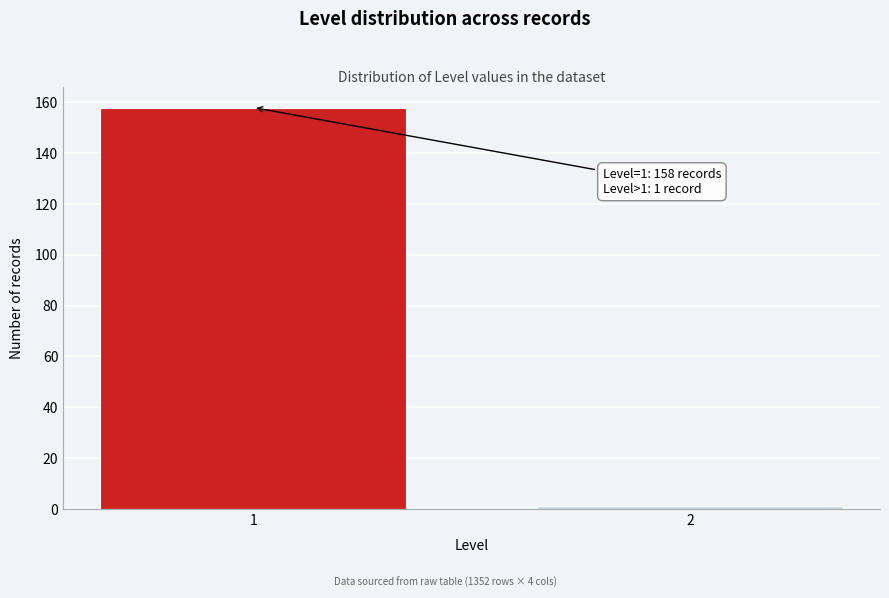

Reading left to right, what are all the values shown in this chart?

1=158	2=1